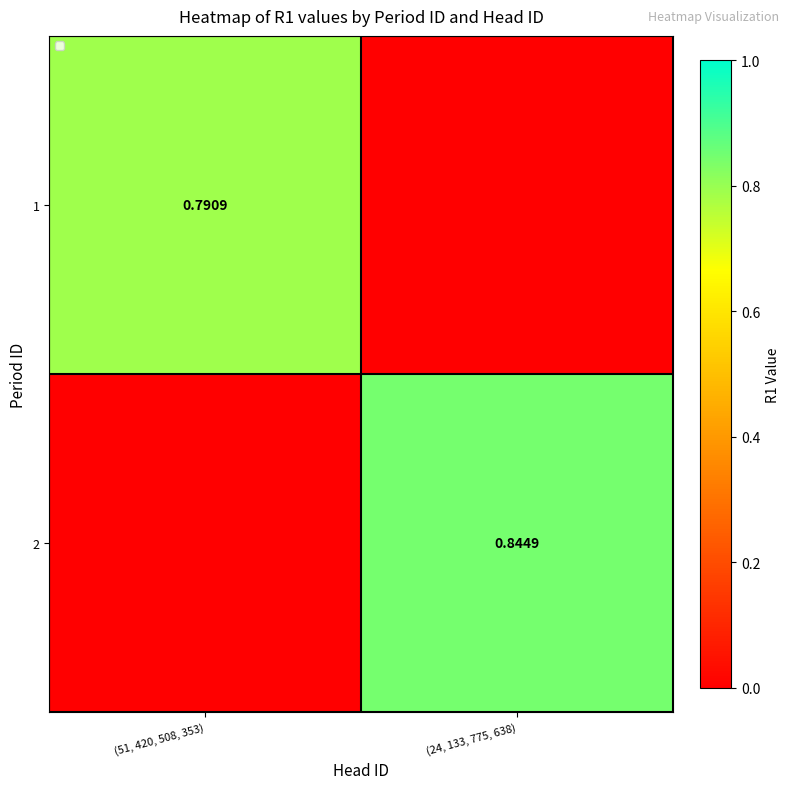

Is the value of 1 at (51, 420, 508, 353) greater than the value of 2 at (24, 133, 775, 638)?

No